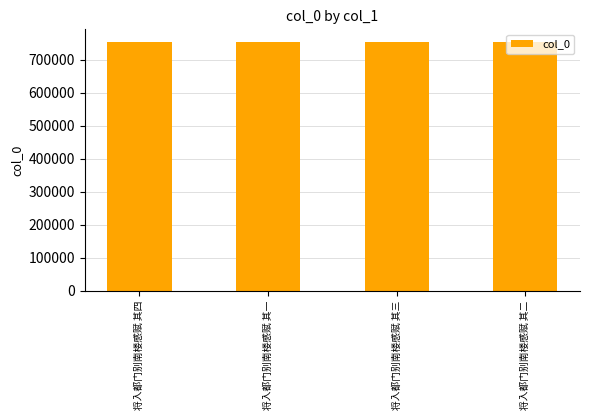

What is the maximum value shown in the chart?

753977